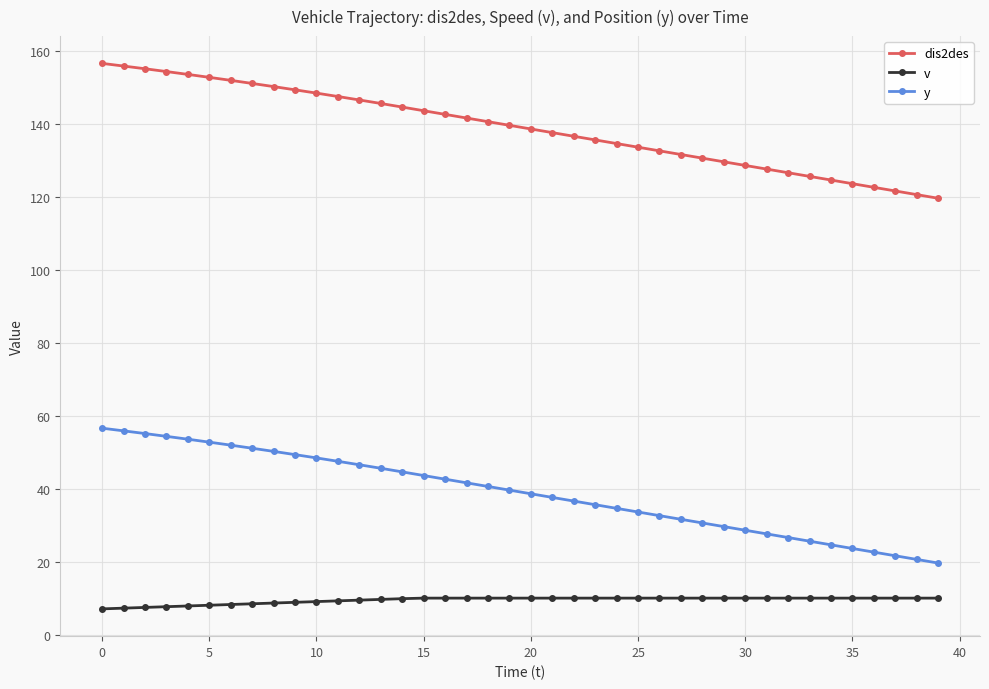

True or false: y and dis2des cross at least once.

False